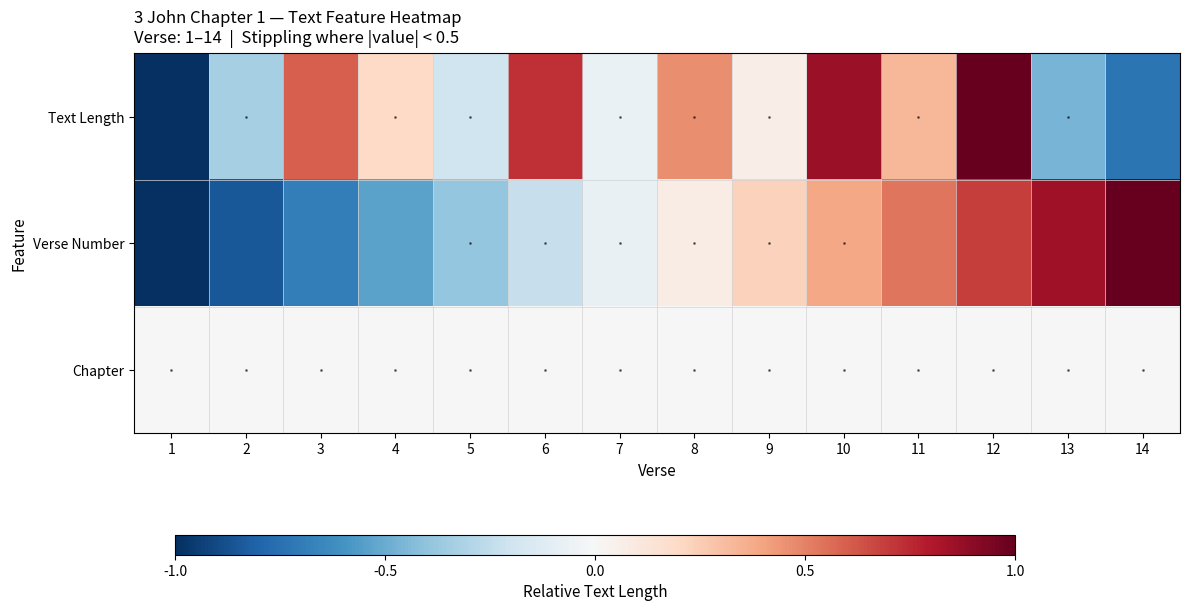

Count the number of categories in the chart.

14